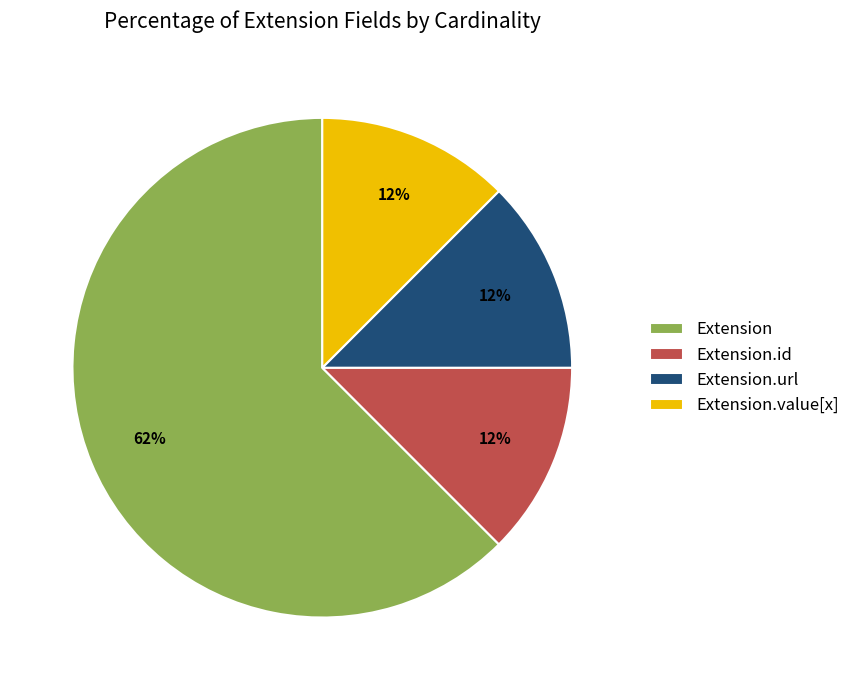

Is there a majority slice in this chart?

Yes